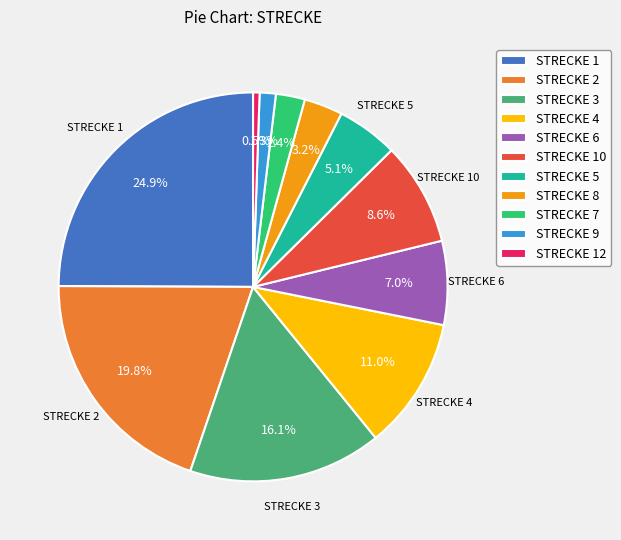

How much of the chart is everything except STRECKE 9?

98.7%